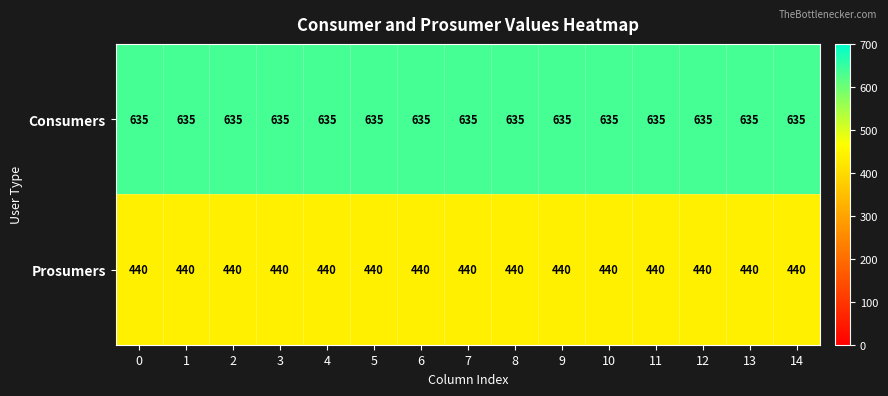

What is the sum of the Prosumers values at 4 and 9?

880